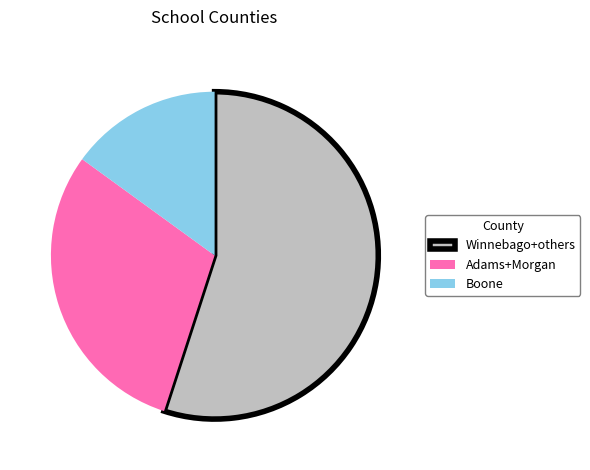

Is there any slice that represents more than half of the pie?

Yes